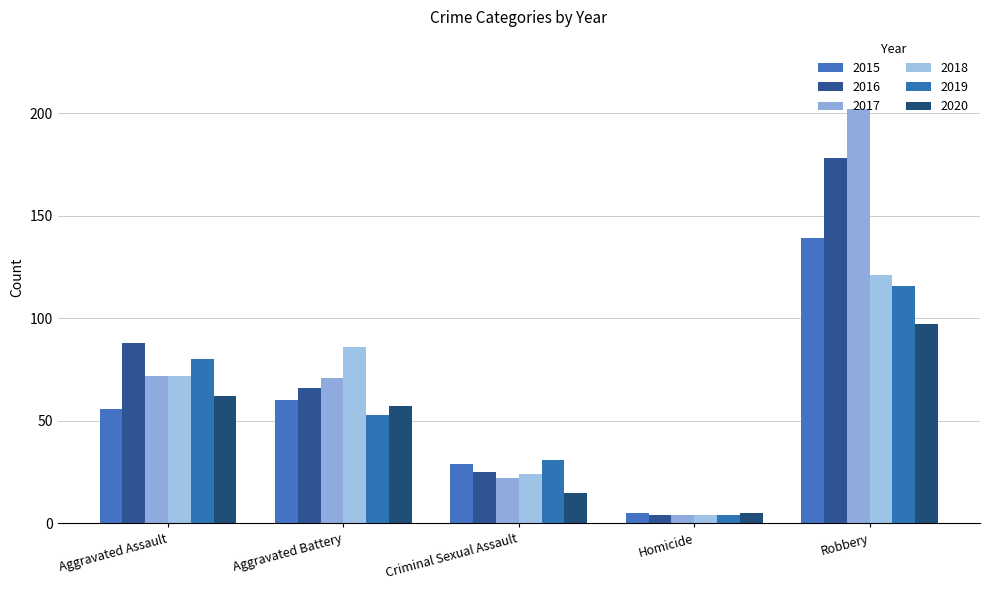

How many data points in 2020 are less than 57?

2